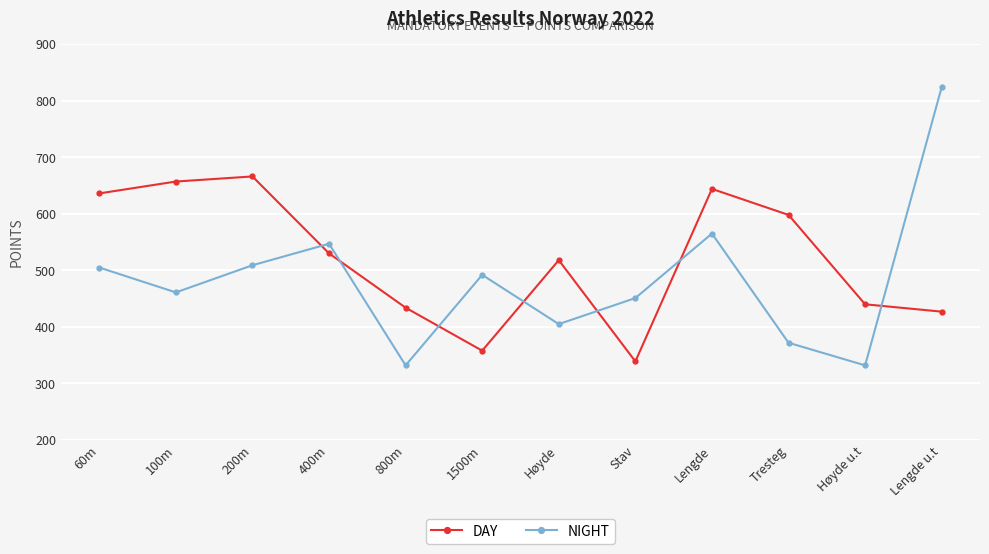

What is the difference between the highest and lowest values at Lengde u.t?

397